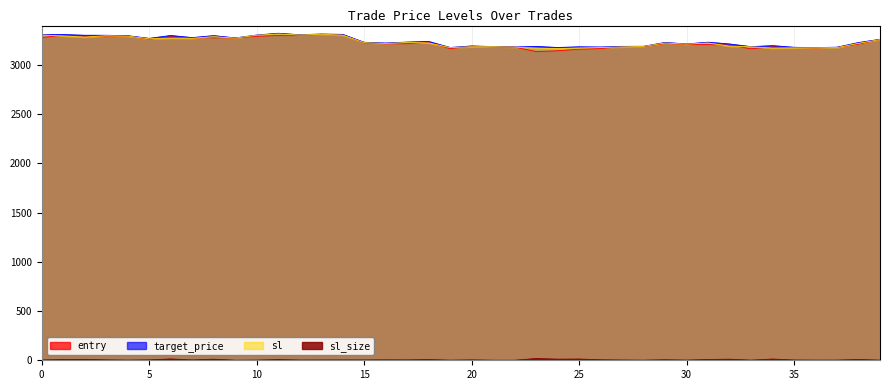

The value of sl at 0 is 1175.0. True or false?

False